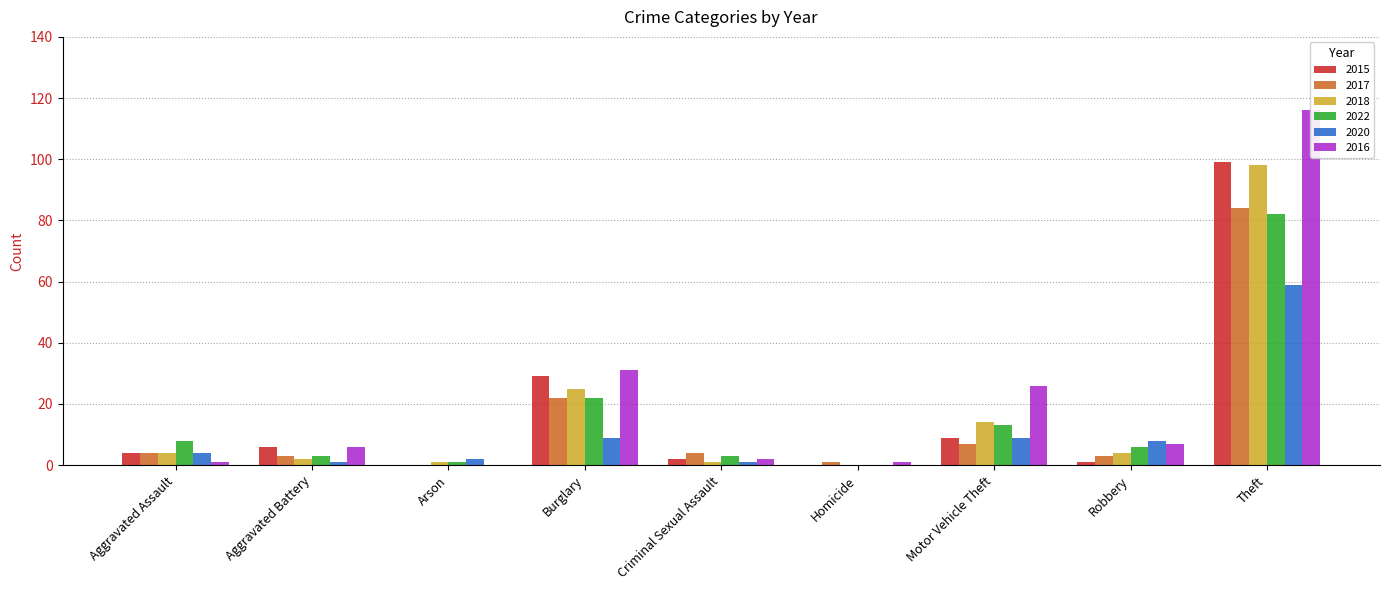

Which series has the widest spread of values?

2016